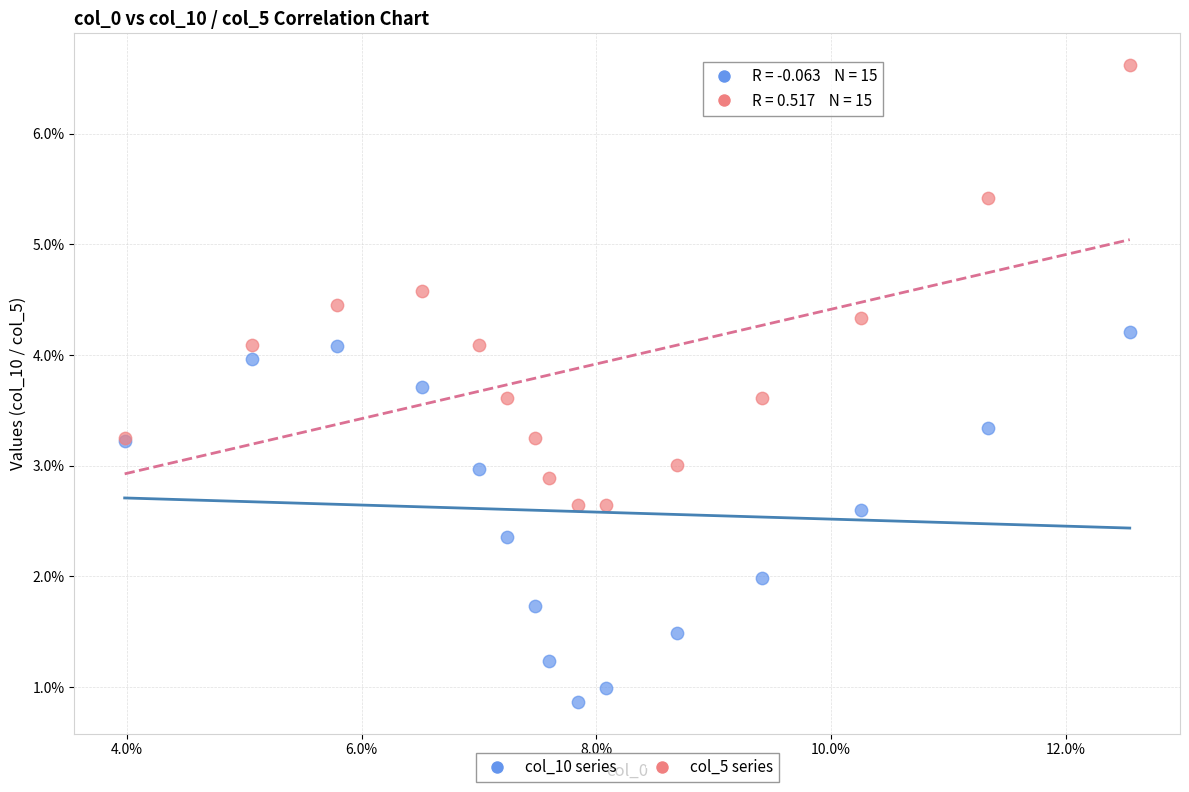

Which series reaches the minimum Y coordinate?

col_10 series